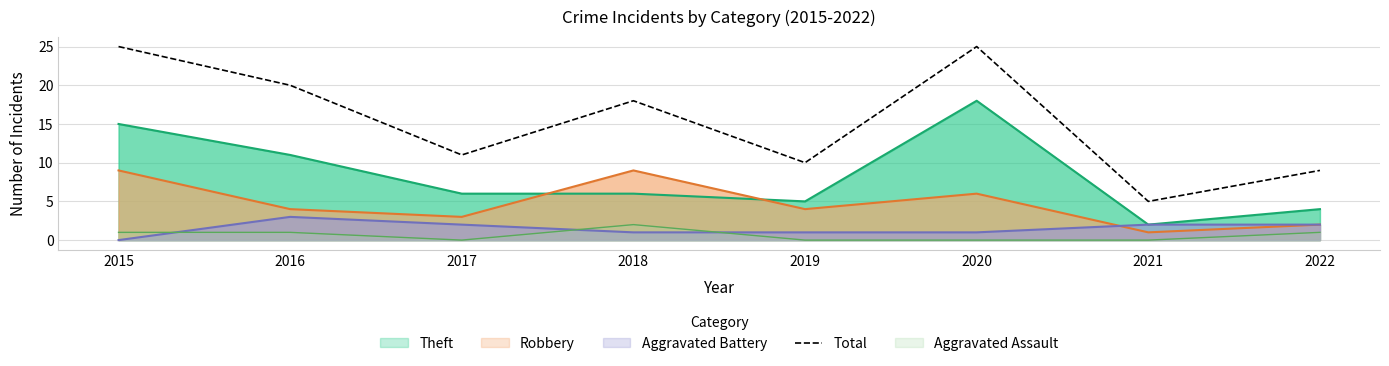

Approximately how many times larger is the value at 2021 compared to 2018?

0.3